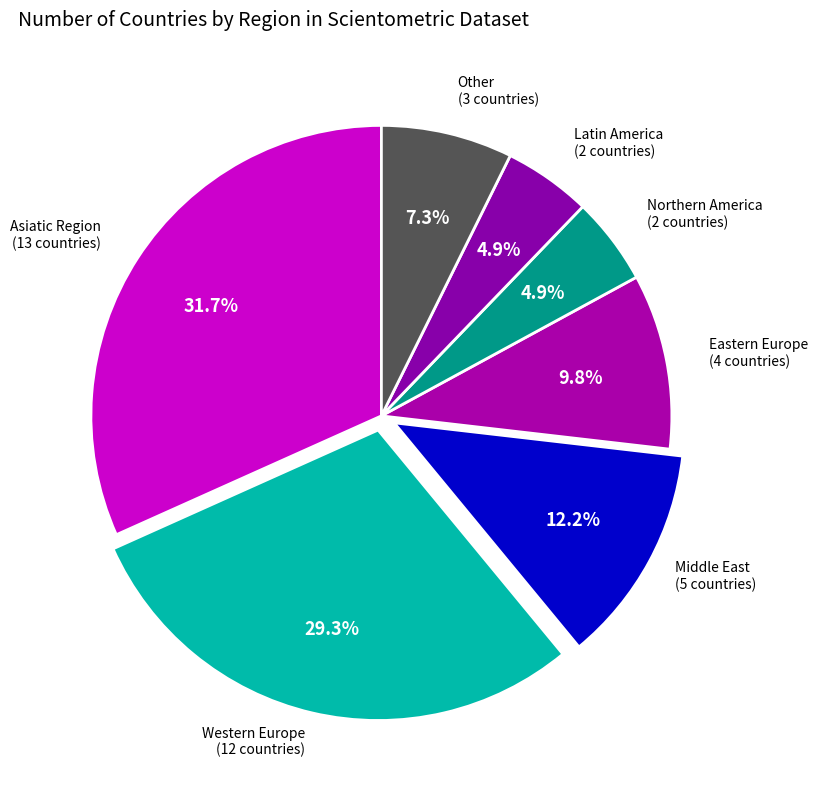

Approximately how many times larger is the value at Eastern Europe compared to Middle East?

0.8